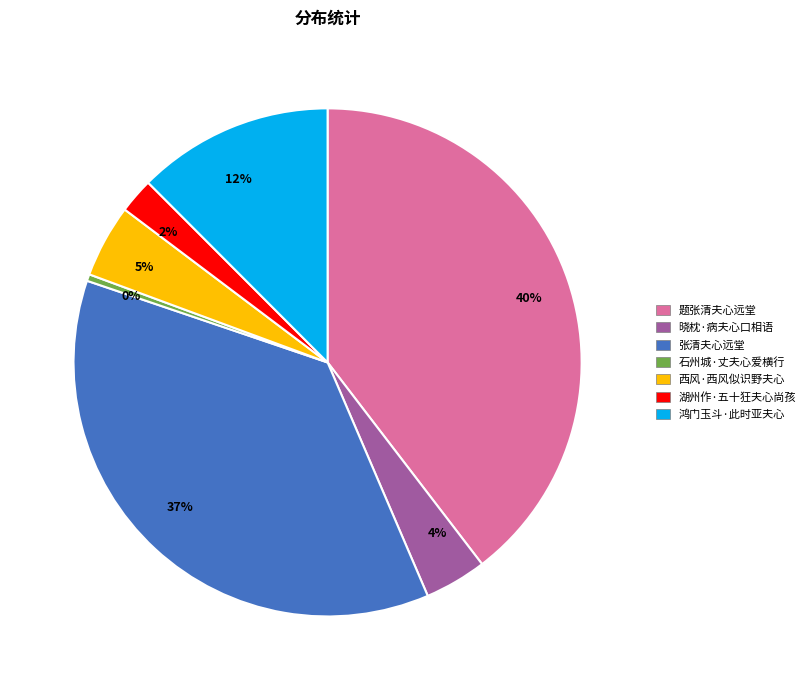

Which slice is the largest?

题张清夫心远堂